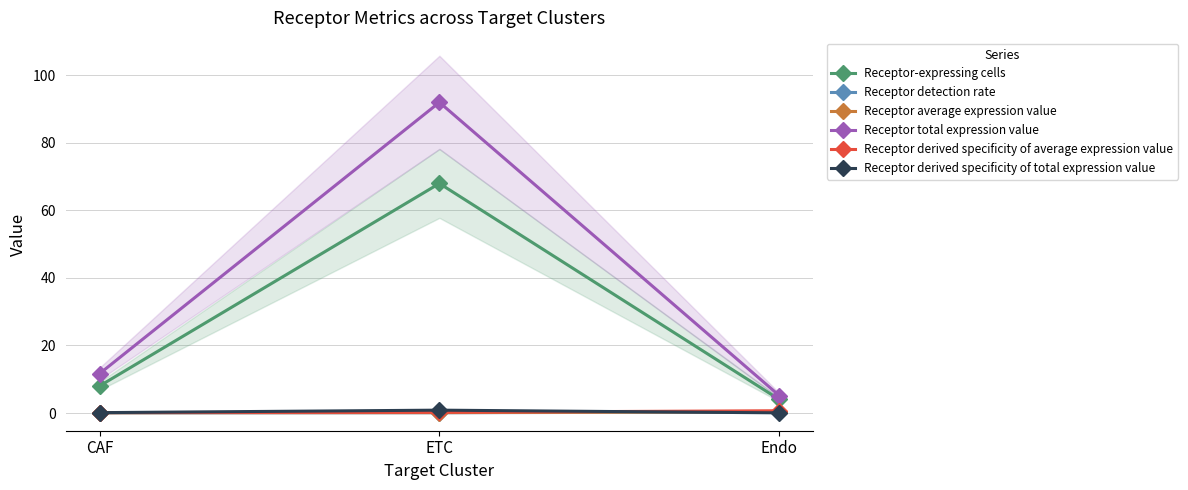

At which category is the sum across all series the highest?

ETC